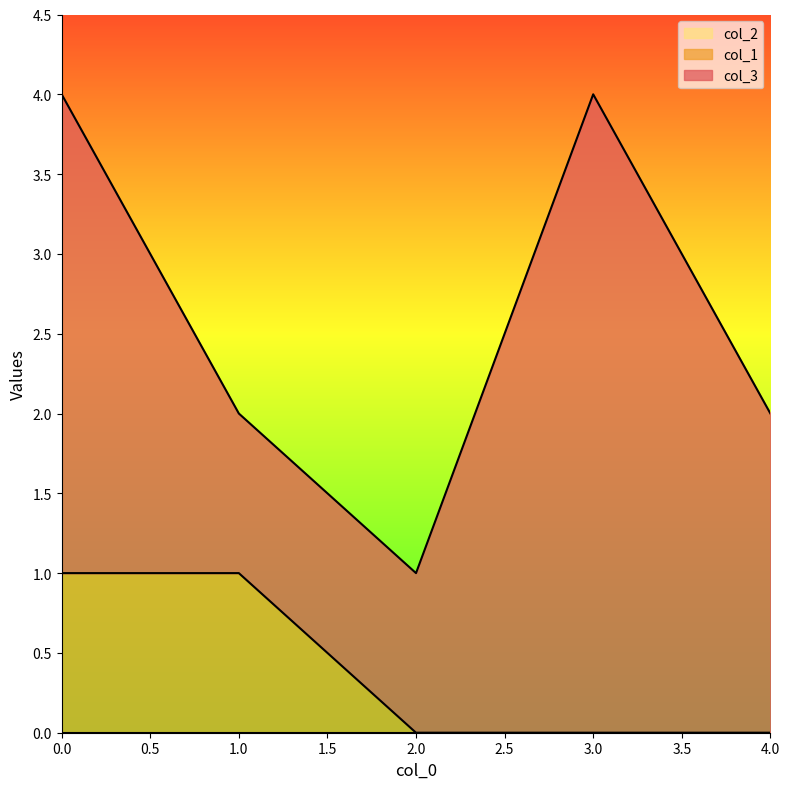

True or false: col_3 and col_1 cross at least once.

False